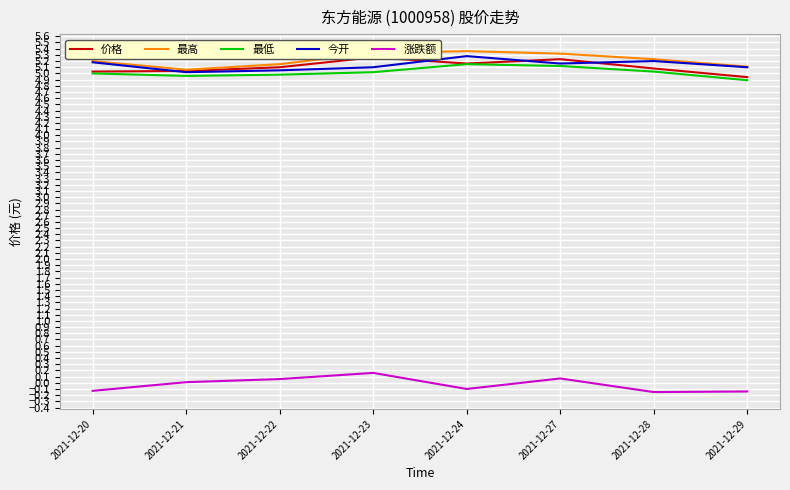

What is the value of the 最高 point at the 1st from the left?

5.2